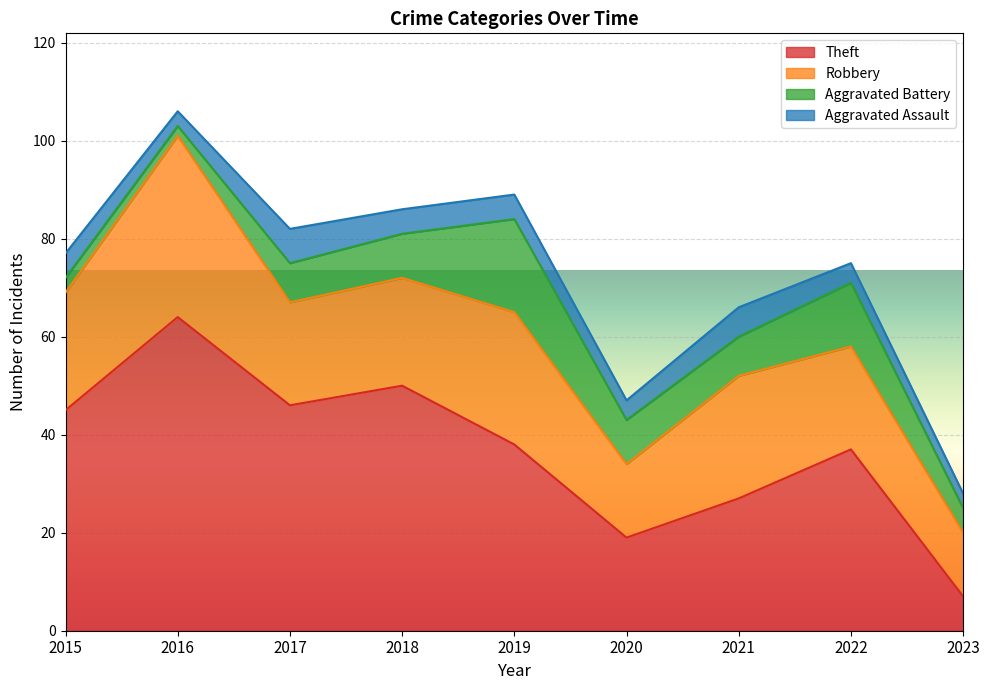

Between 2015 and 2017, which series saw the biggest shift?

Aggravated Battery